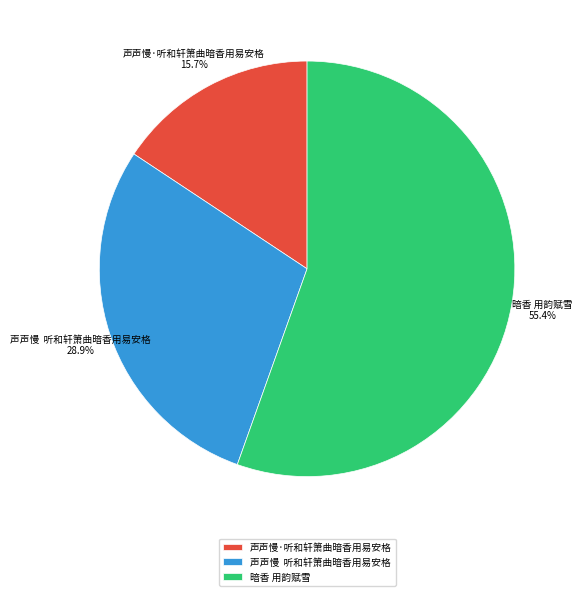

Does 声声慢·听和轩箫曲暗香用易安格 represent more than half of the total?

No